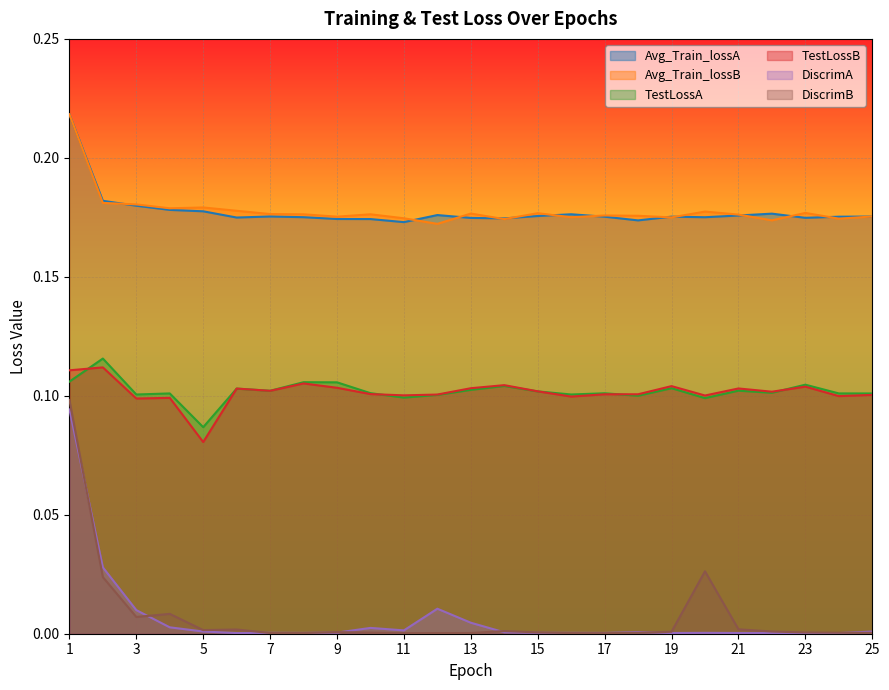

How many series are shown in this chart?

6